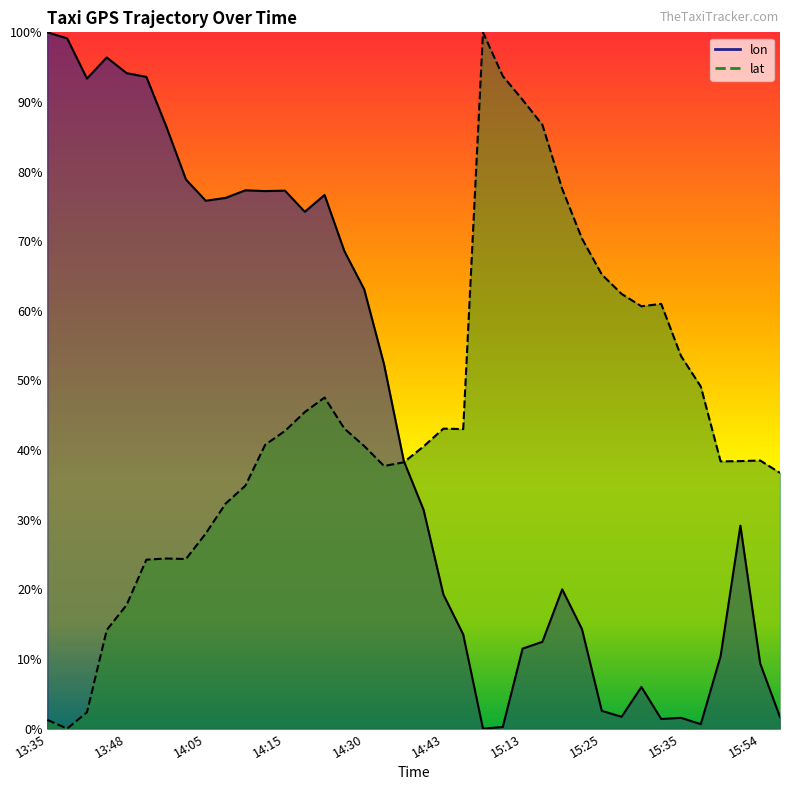

Is it true that lon equals 0.1 at 15:20?

False